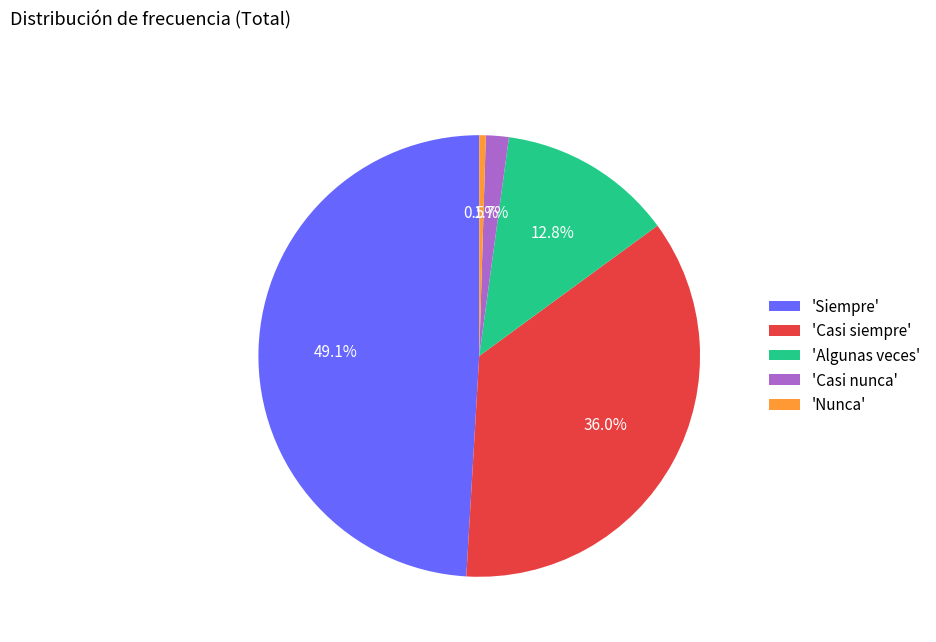

Count the number of slices in the pie.

5